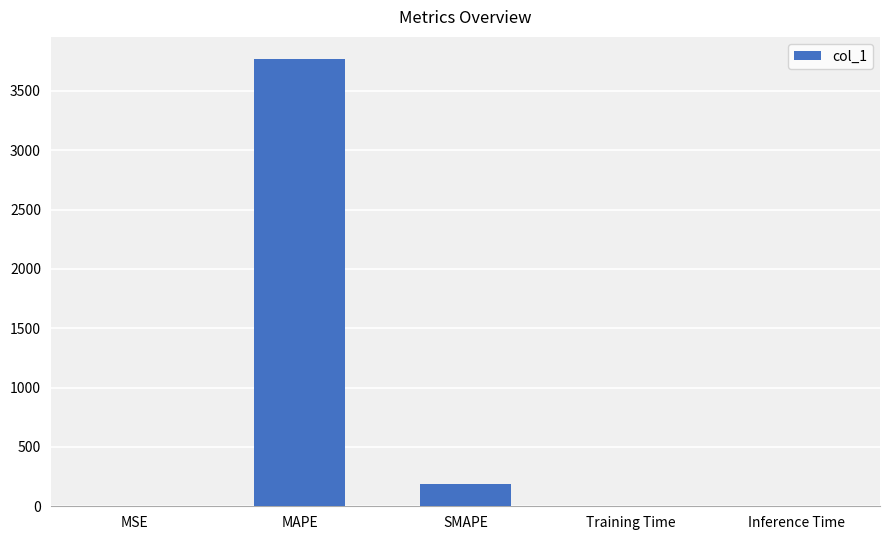

Between MAPE and SMAPE, which is larger?

MAPE